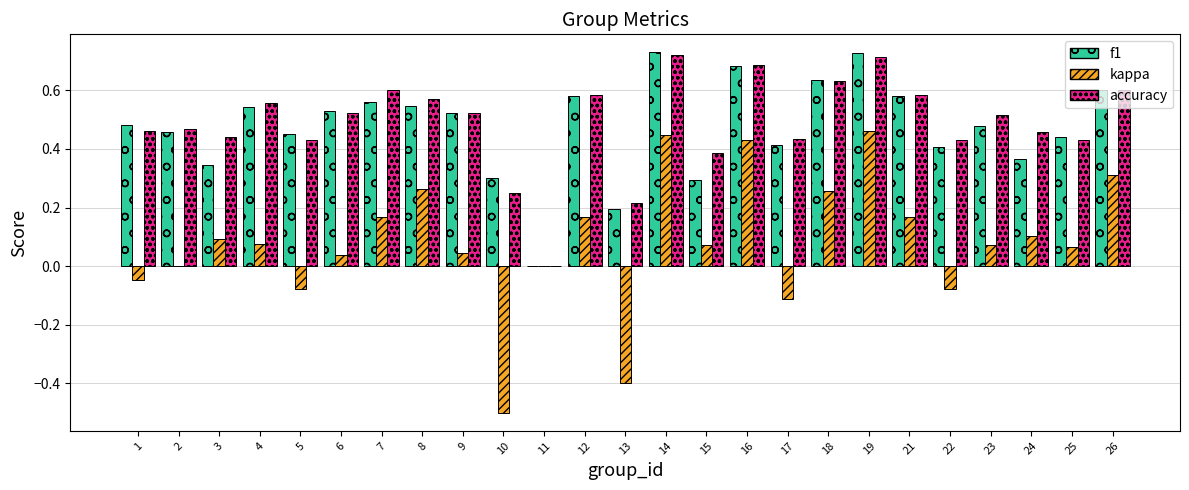

Which series changed the most between 5 and 14?

kappa